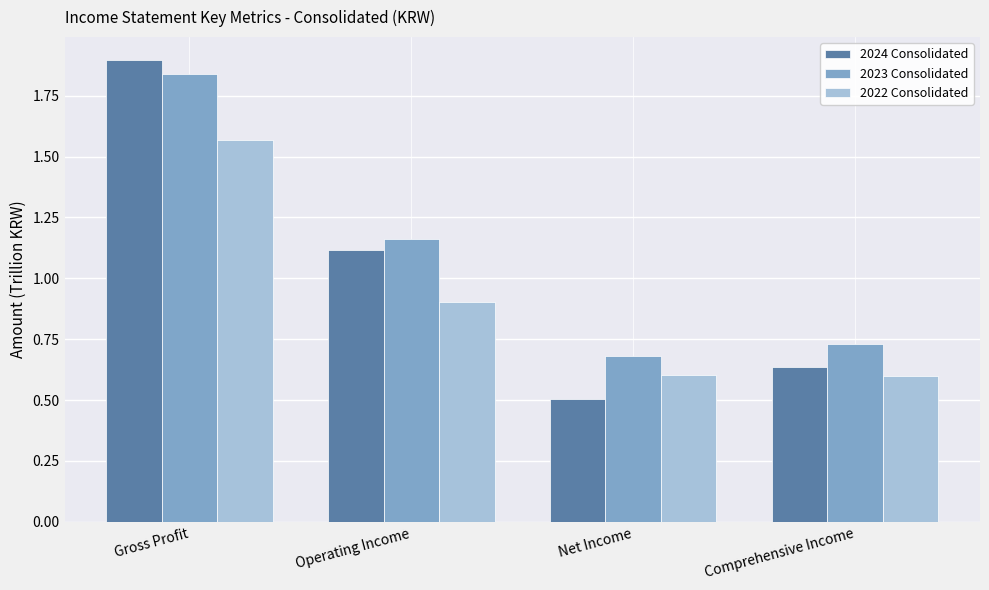

Which series changed the most between Net Income and Comprehensive Income?

2024 Consolidated